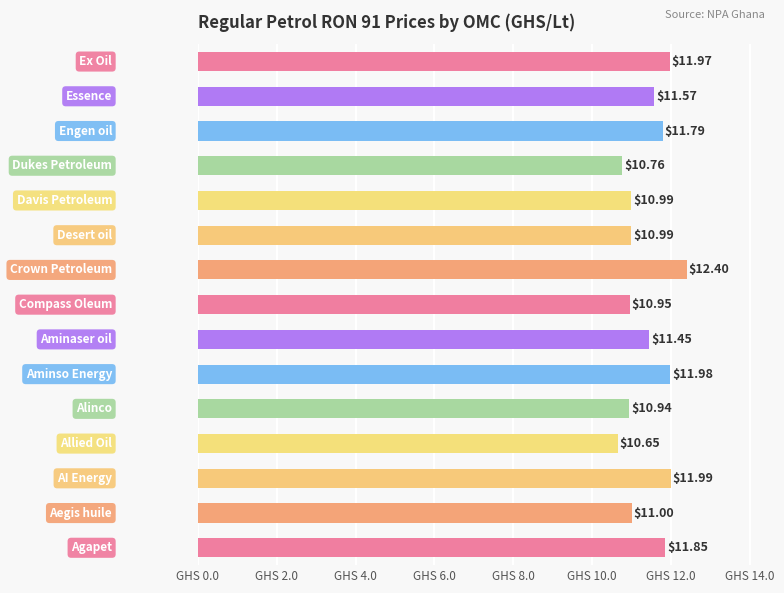

What is the average value?

11.4